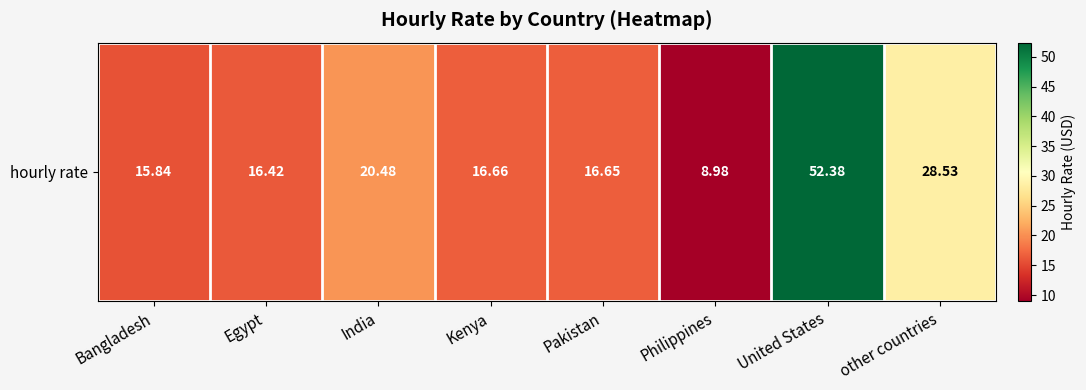

What is the change in value from Bangladesh to Kenya?

+0.8